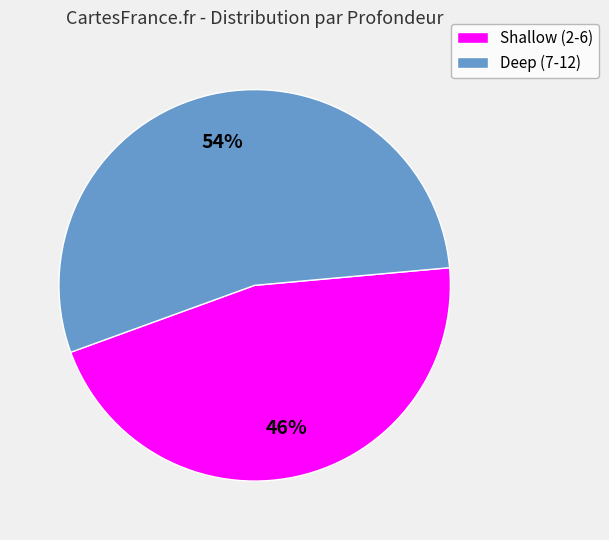

Is the sum of Deep (7-12) and Shallow (2-6) greater than half?

Yes